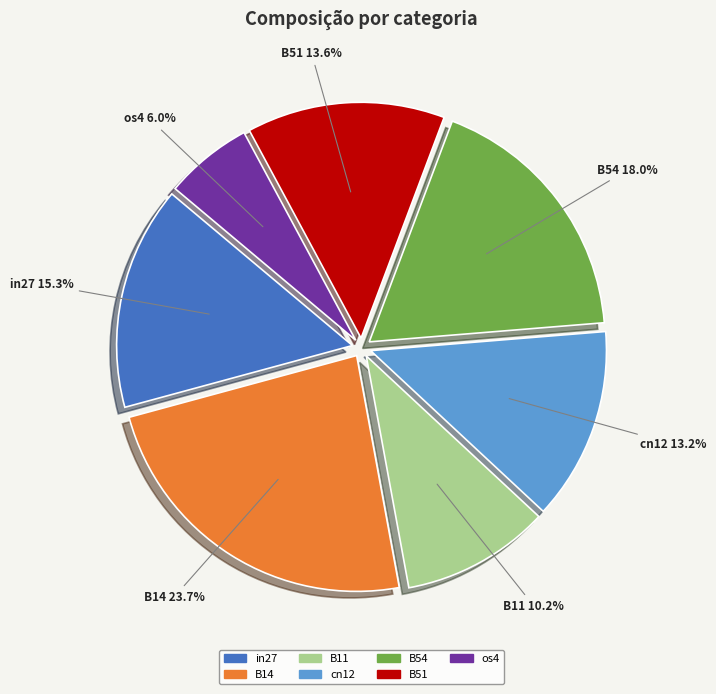

How many segments does this pie chart have?

7